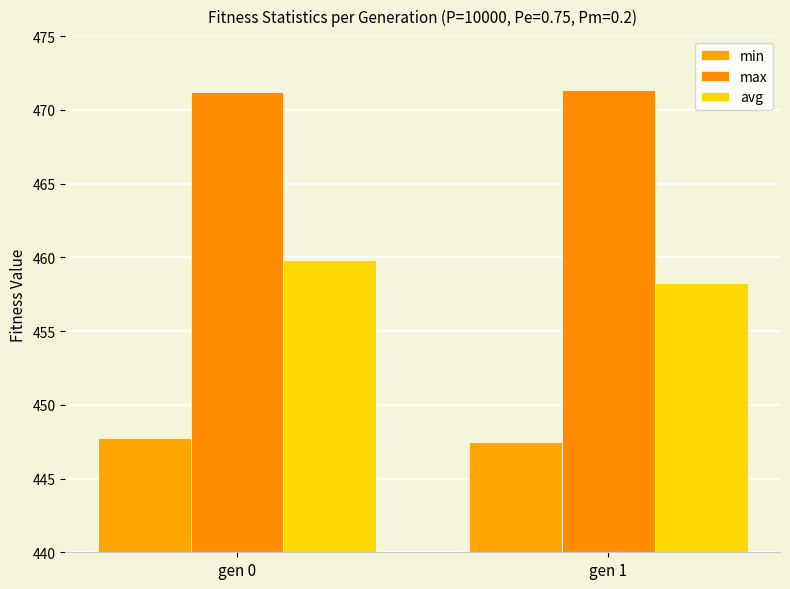

How many bars are there in each group?

3